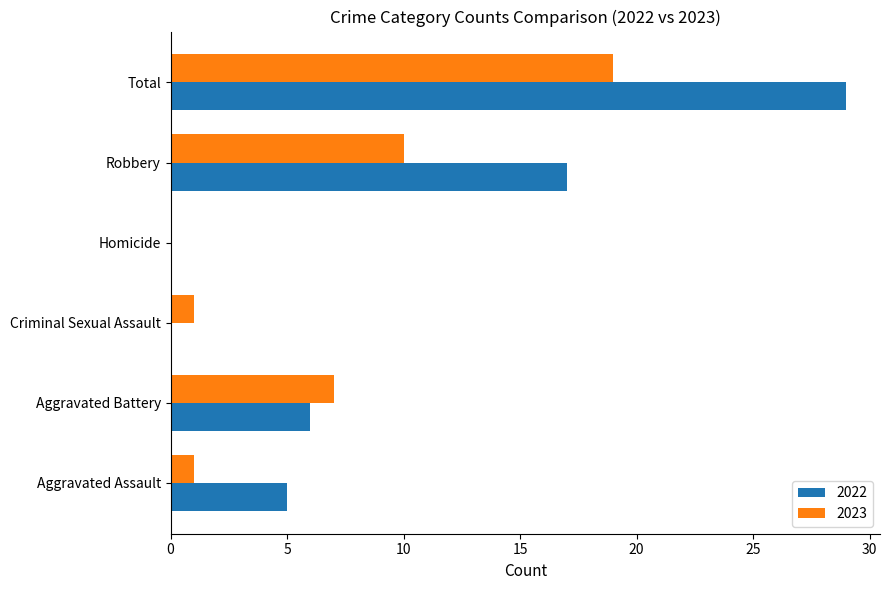

The value of 2023 at Criminal Sexual Assault is 1. True or false?

True